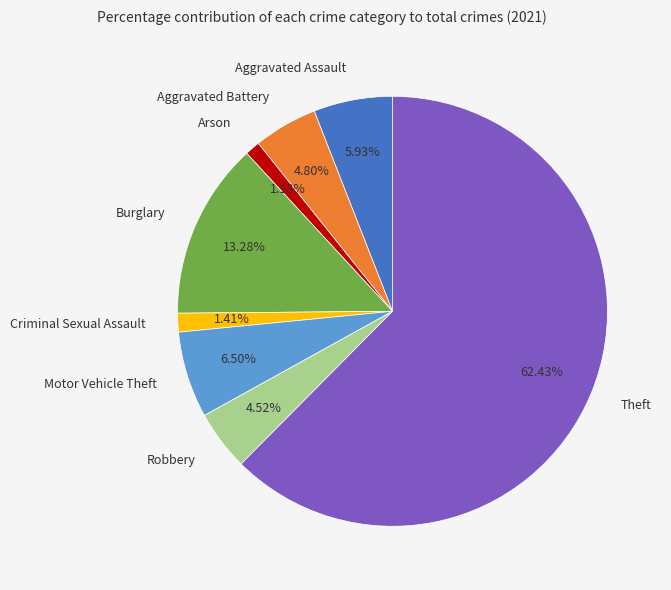

What is the largest slice in the pie chart?

Theft